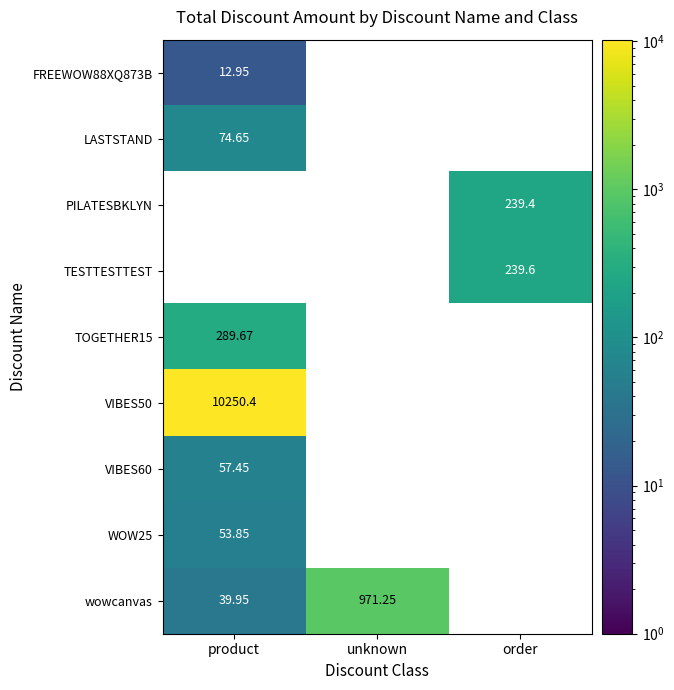

Is the value of FREEWOW88XQ873B at unknown greater than the value of PILATESBKLYN at product?

No